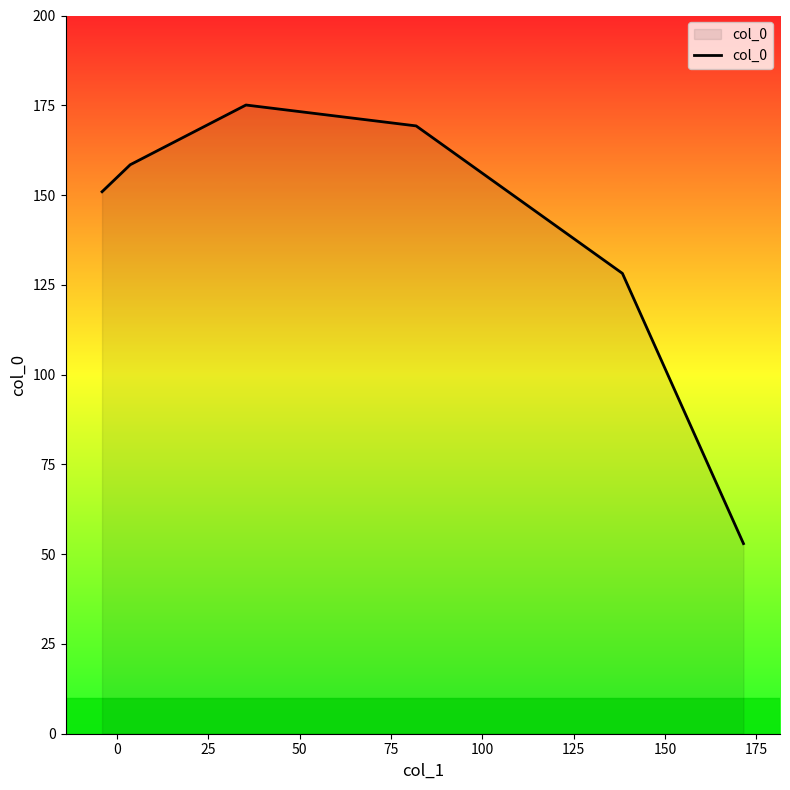

What is the sum of all values?

834.8